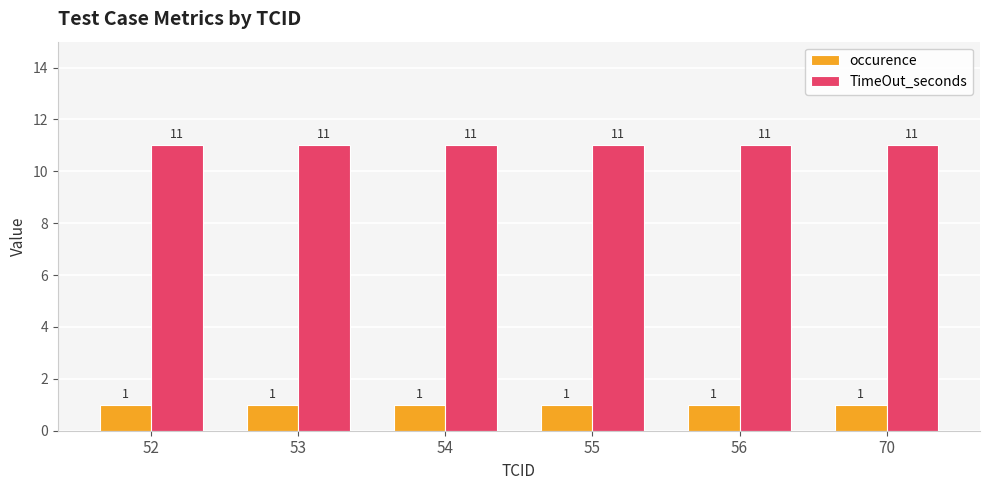

What is the average value of the occurence series?

1